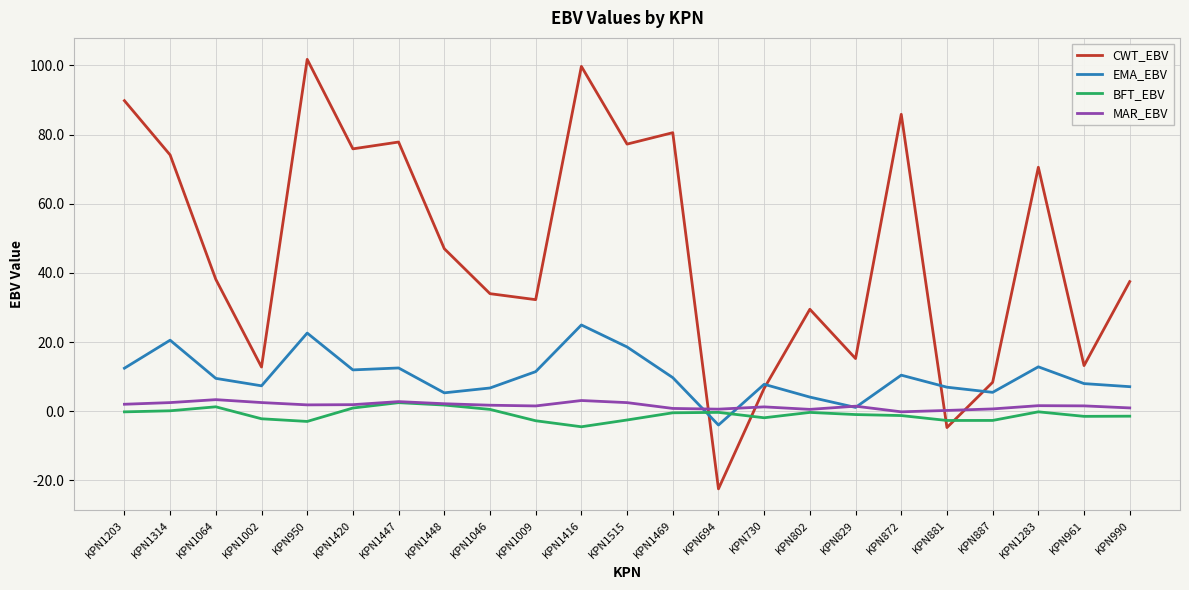

Which series has the largest range (max minus min)?

CWT_EBV